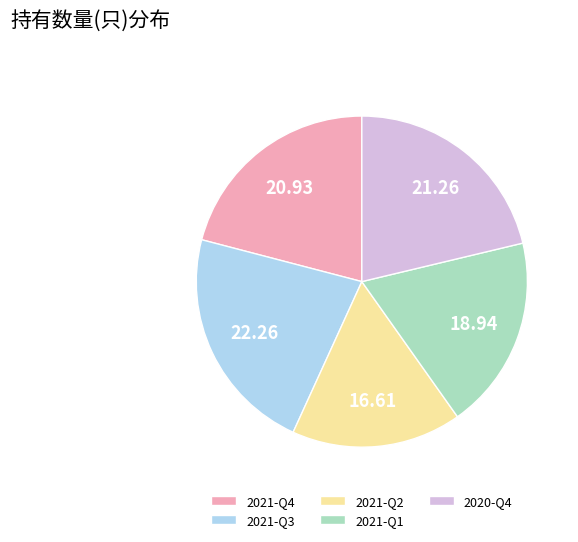

Combined, do 2020-Q4 and 2021-Q4 account for over 50%?

No